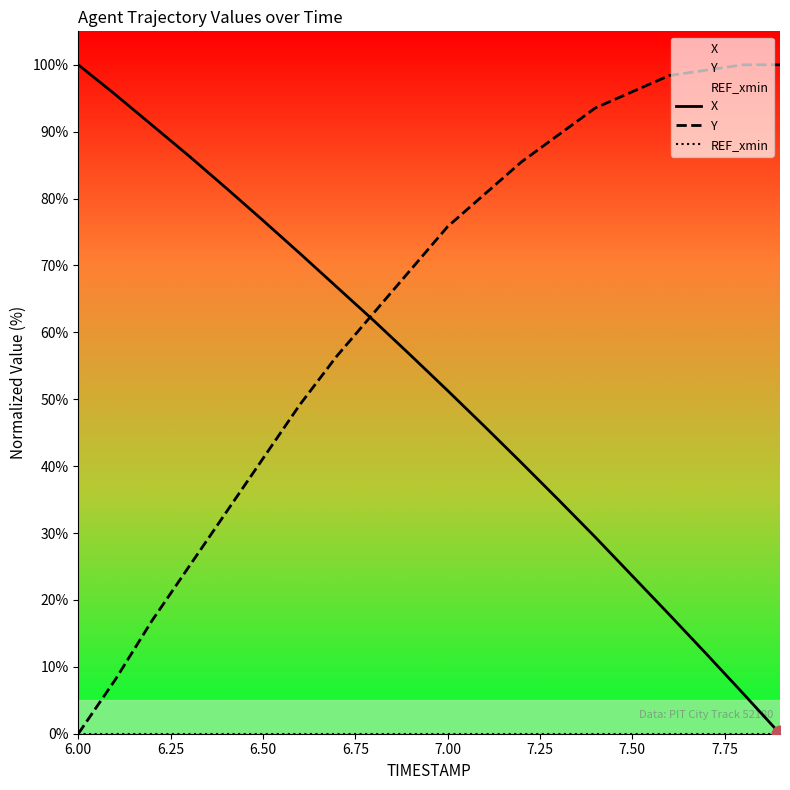

What is the difference between the highest and lowest values at 6.50?

76.7